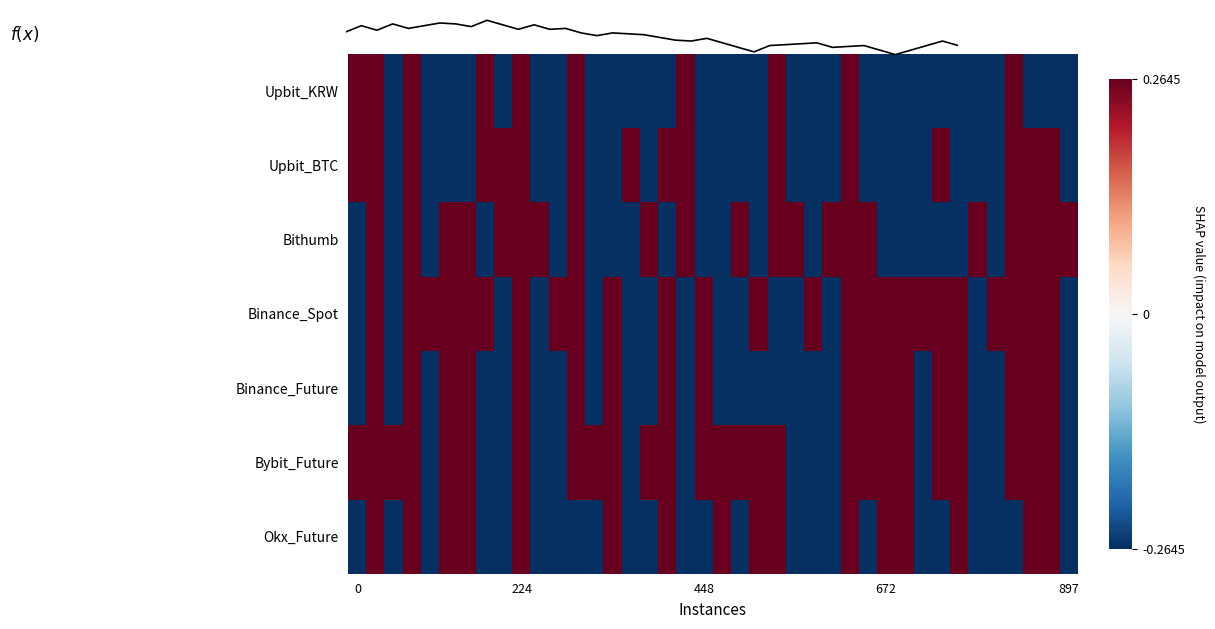

What is the difference between the maximum and minimum values in the Binance_Future series?

0.5